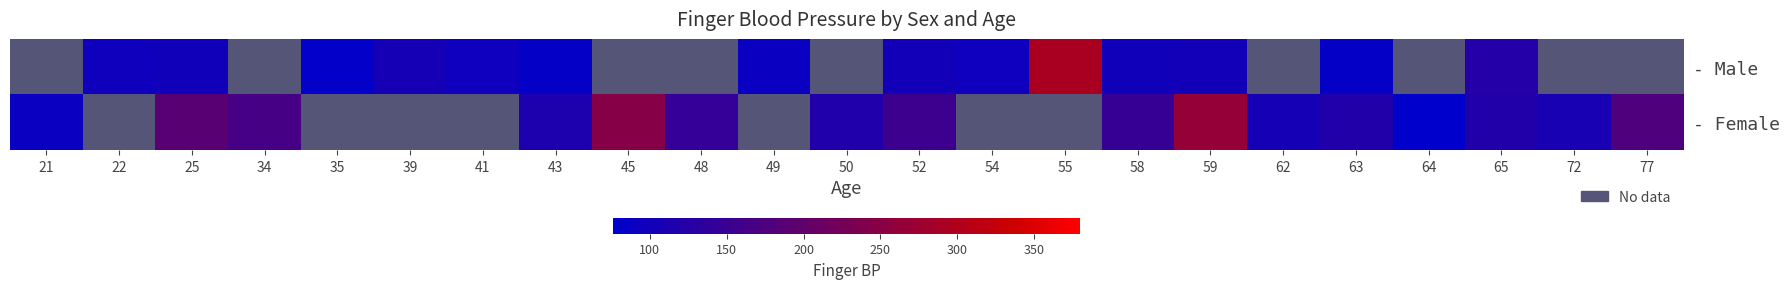

Which category has the highest value in the - Female series?

59